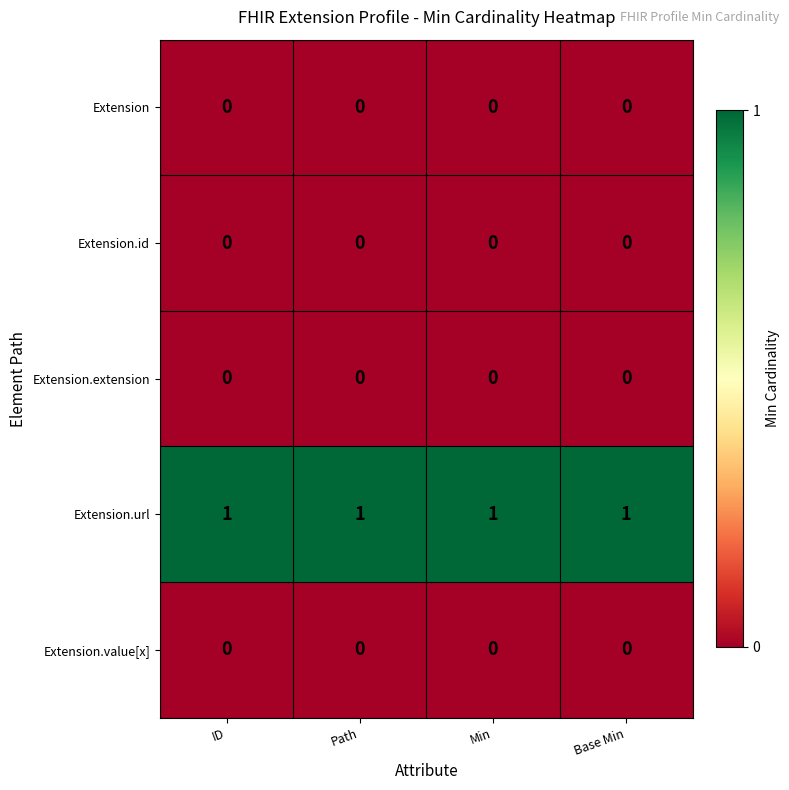

Is it true that Extension.value[x] equals 0 at ID?

True